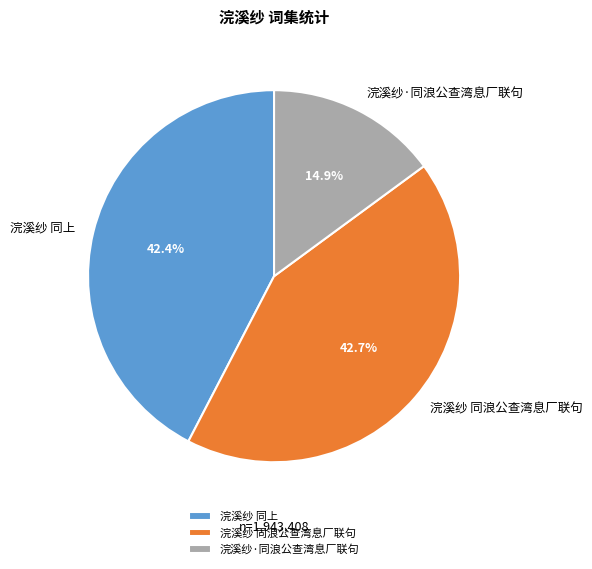

Is there a majority slice in this chart?

No